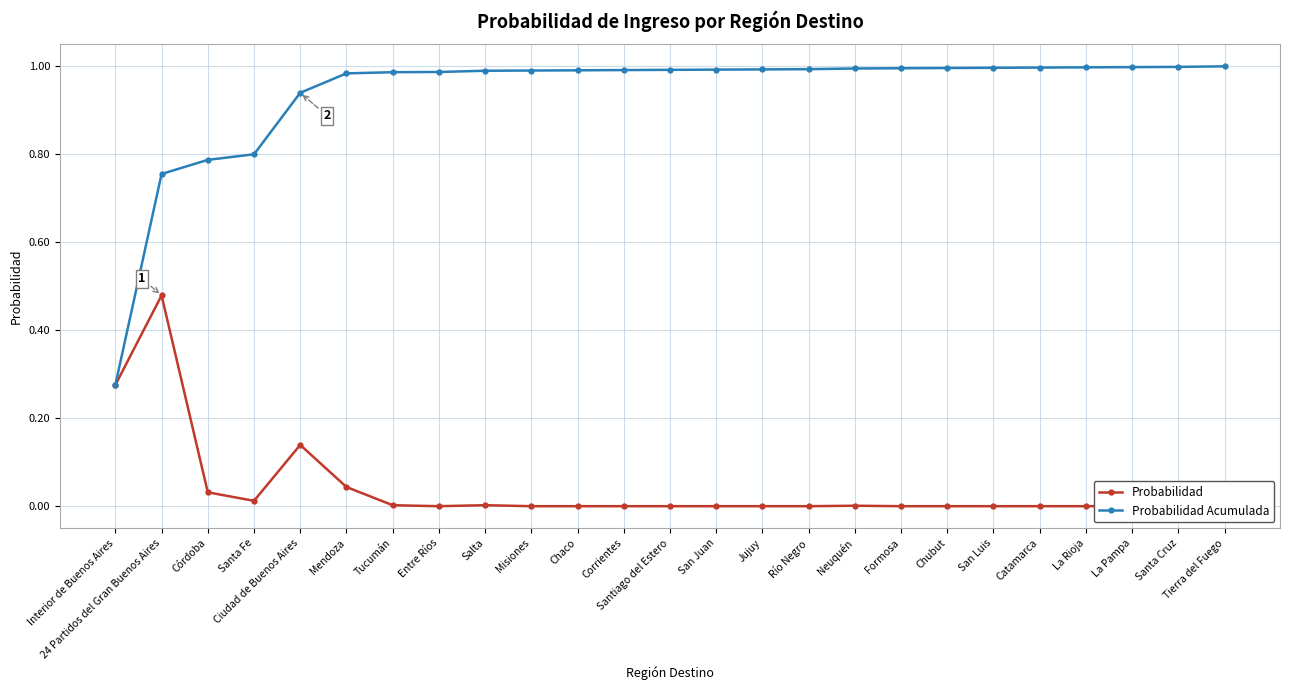

Rank the series by their average value, from highest to lowest.

Probabilidad Acumulada, Probabilidad